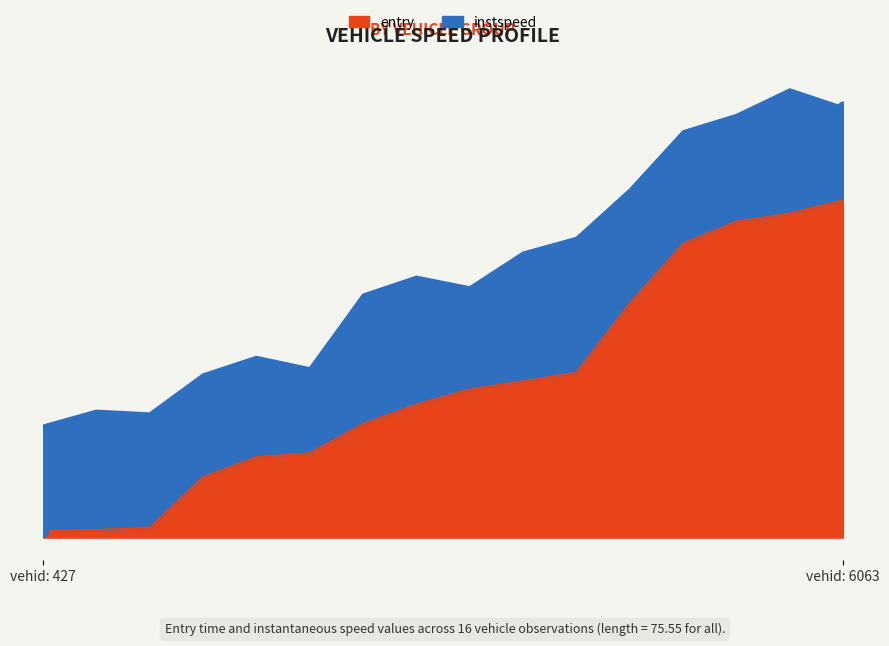

Approximately how many times larger is the value at 6415.0 compared to 6062.0?

1.1